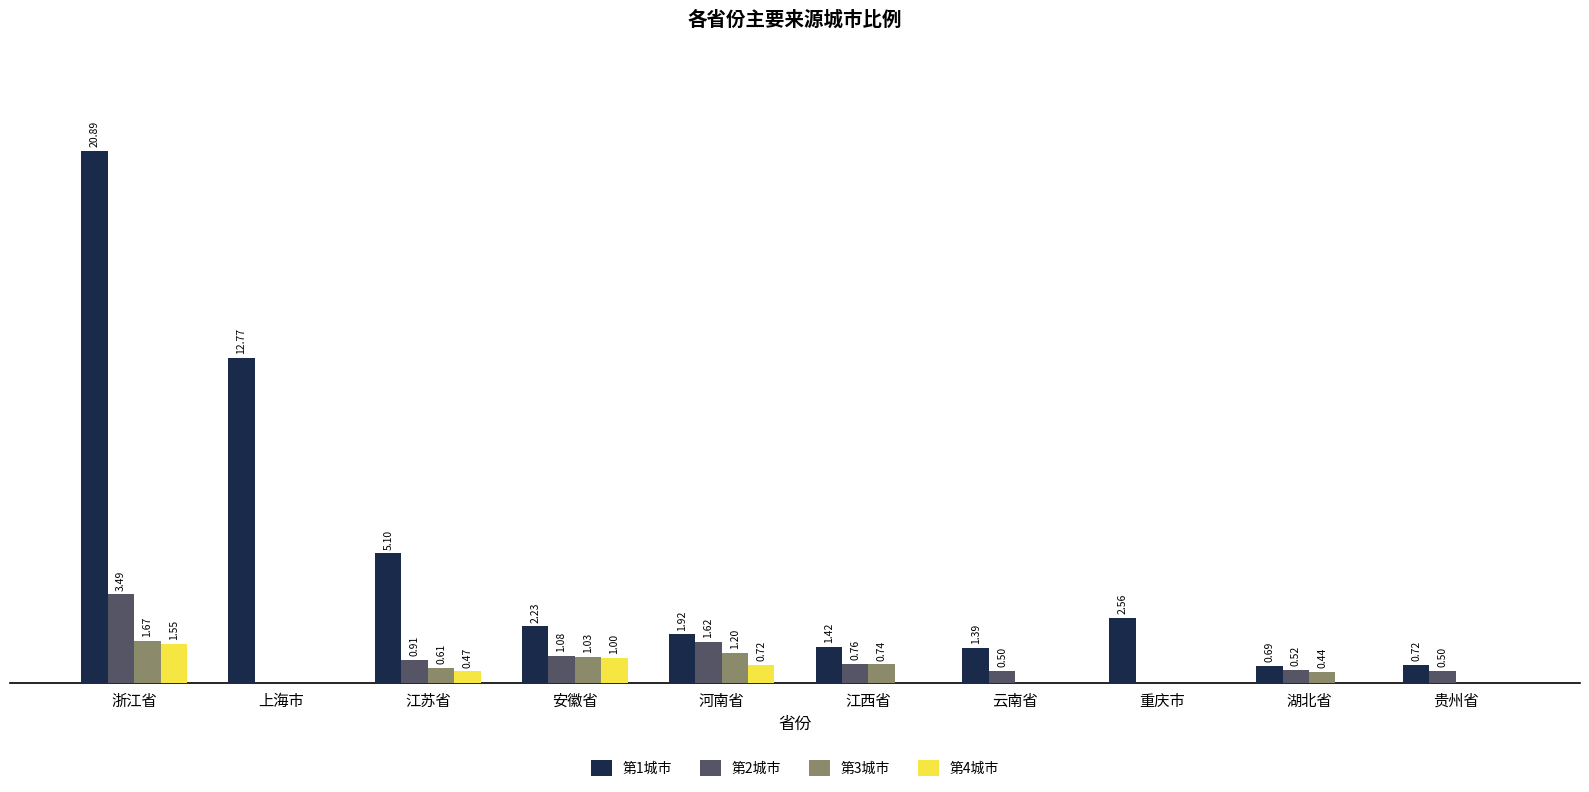

At which category is the sum across all series the highest?

浙江省